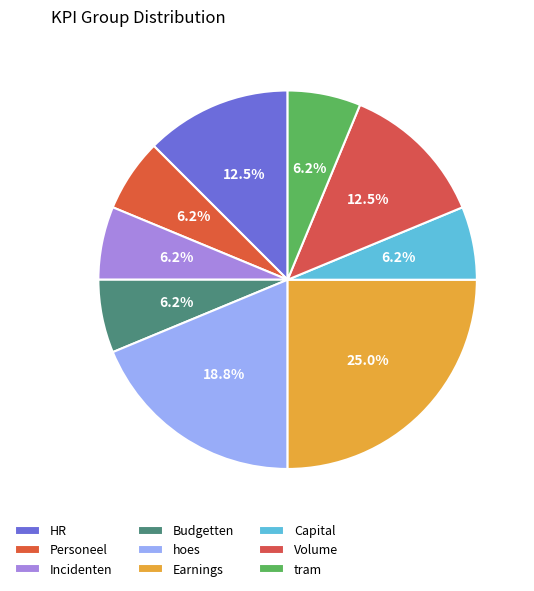

Does any single category account for the majority?

No